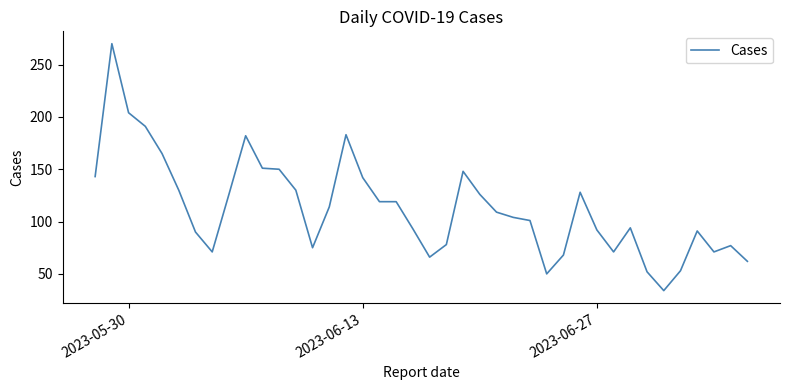

What is the difference between the maximum and minimum values?

236